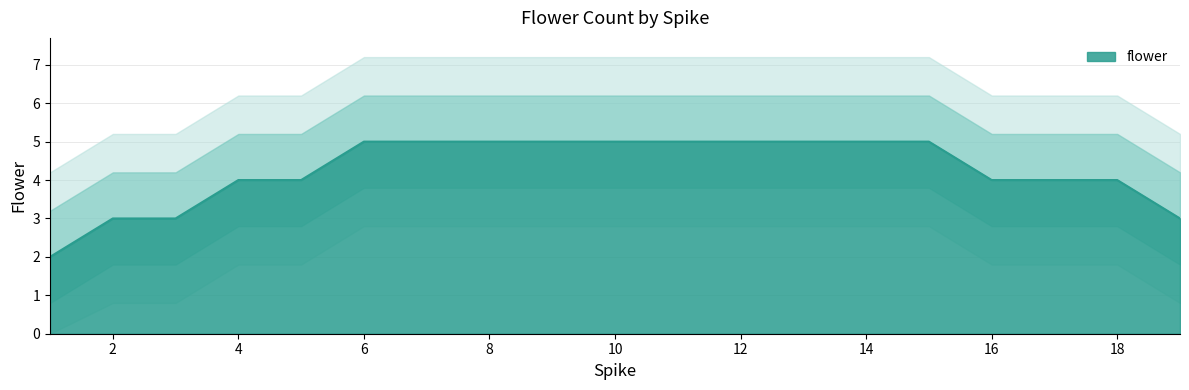

List the labels in order of value, smallest first.

1, 2, 3, 19, 4, 5, 16, 17, 18, 6, 7, 8, 9, 10, 11, 12, 13, 14, 15